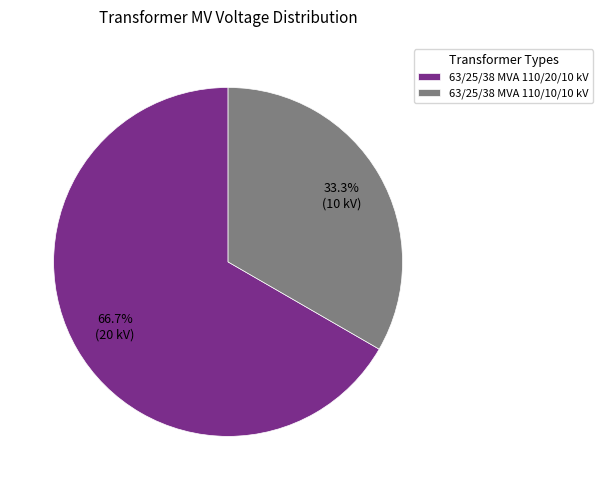

Which slice represents more than half of the pie?

63/25/38 MVA 110/20/10 kV